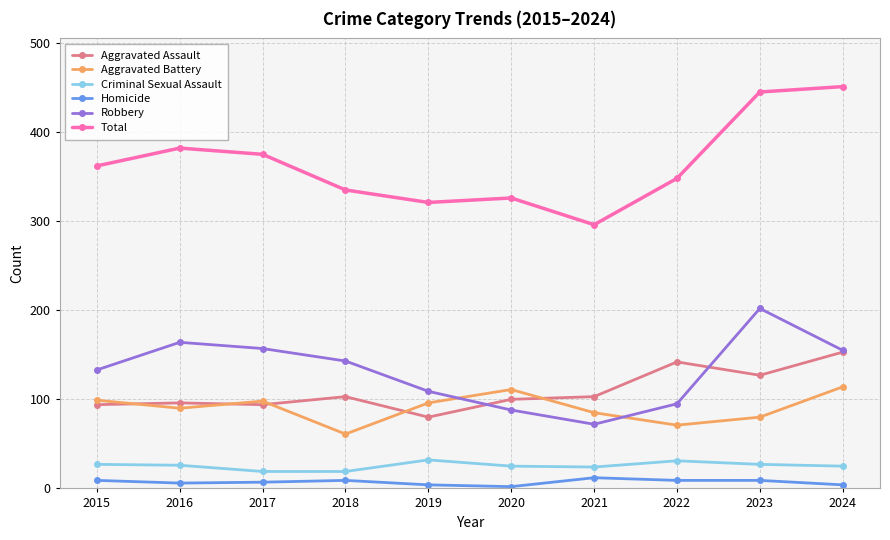

Is the value of Total at 2015 greater than the value of Homicide at 2022?

Yes